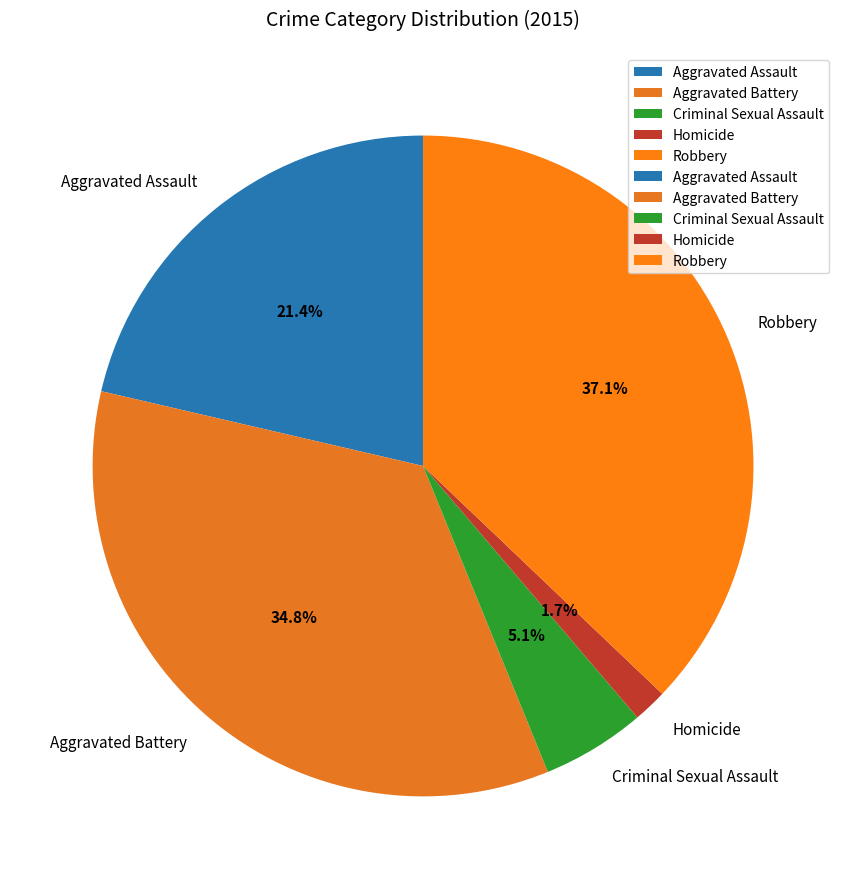

Which slice is the smallest?

Homicide